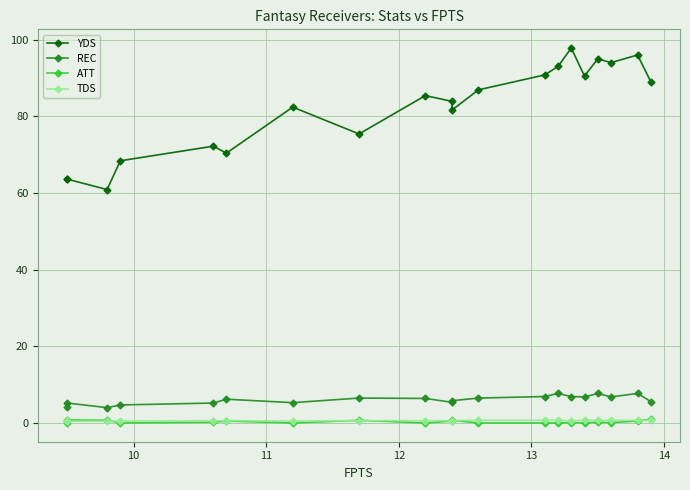

Which series has the largest range (max minus min)?

YDS